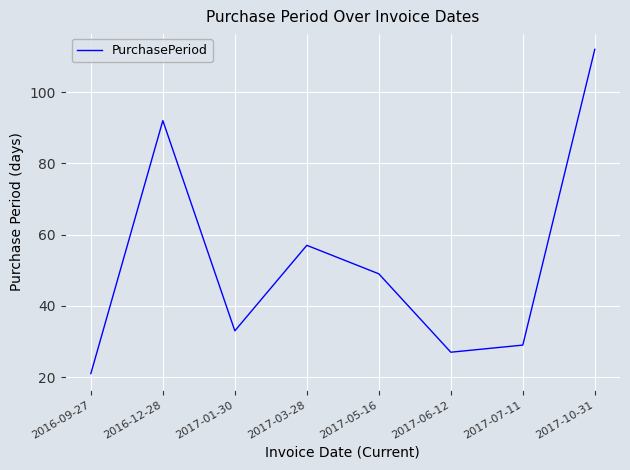

The value at 2016-12-28 is 21. True or false?

False